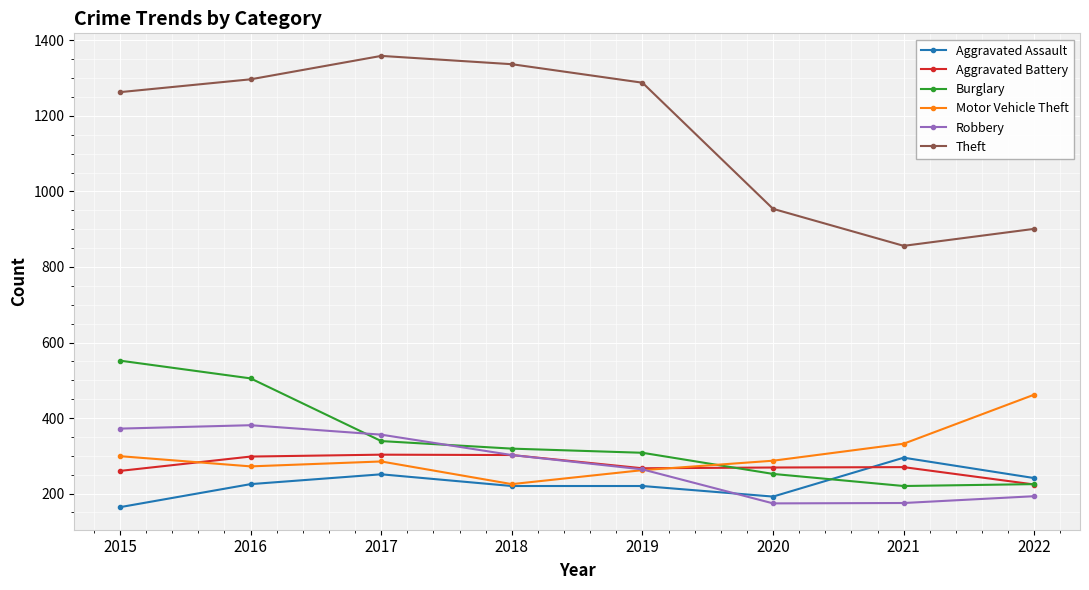

True or false: Theft and Aggravated Battery intersect in this chart.

False